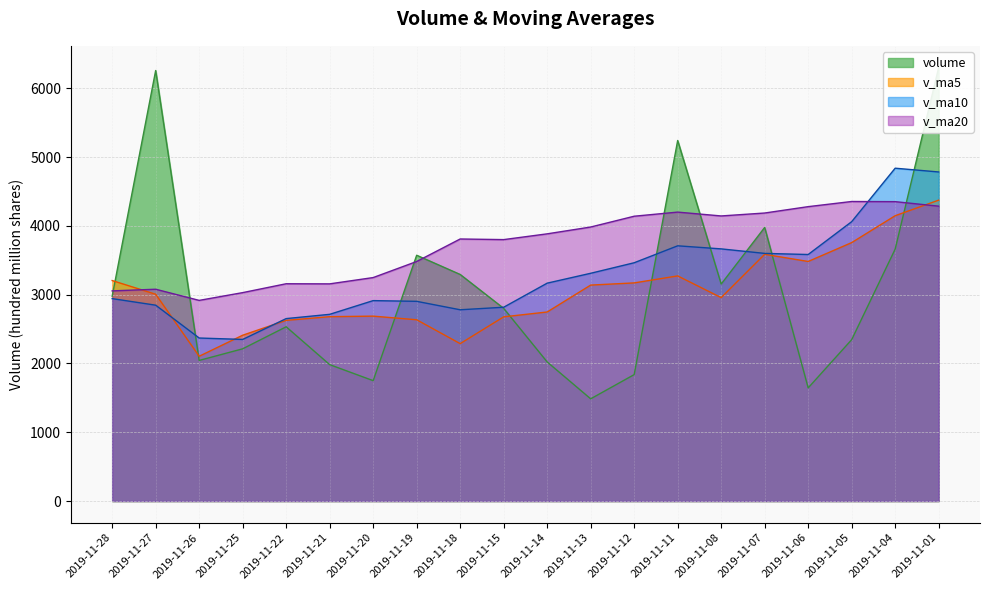

What is the difference between the maximum and minimum values in the v_ma20 series?

1437.5